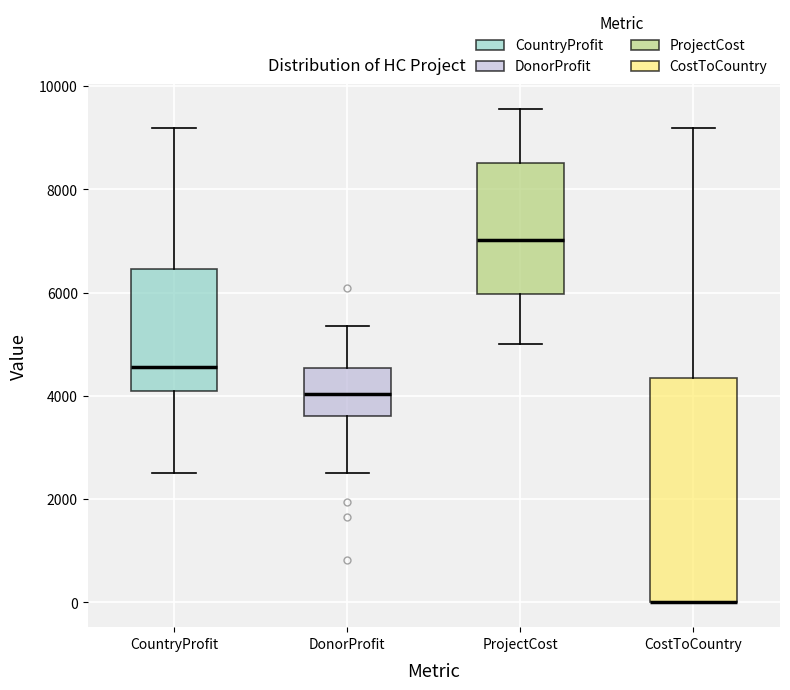

Reading left to right, transcribe this box plot: for each box, give where its median line is, the range the box spans, and where its two whiskers end, as read against the y-axis. The values are not printed on the chart, so give them approximately, as read against the axis.

CountryProfit: median 4600, box 4000 to 6400, whiskers 2600 to 9200
DonorProfit: median 4000, box 3600 to 4600, whiskers 2600 to 5400
ProjectCost: median 7000, box 6000 to 8600, whiskers 5000 to 9600
CostToCountry: median 0 (drawn on the box's lower edge), box 0 to 4400, whiskers 0 to 9200